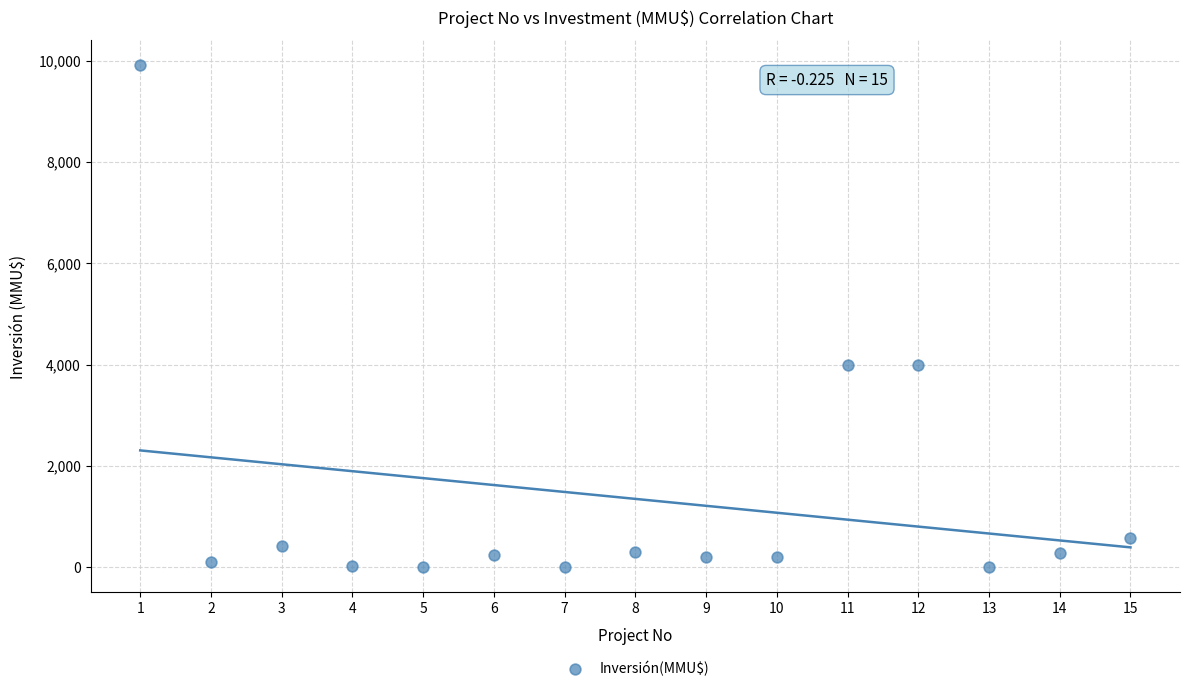

What is the range of X values (max minus min)?

14